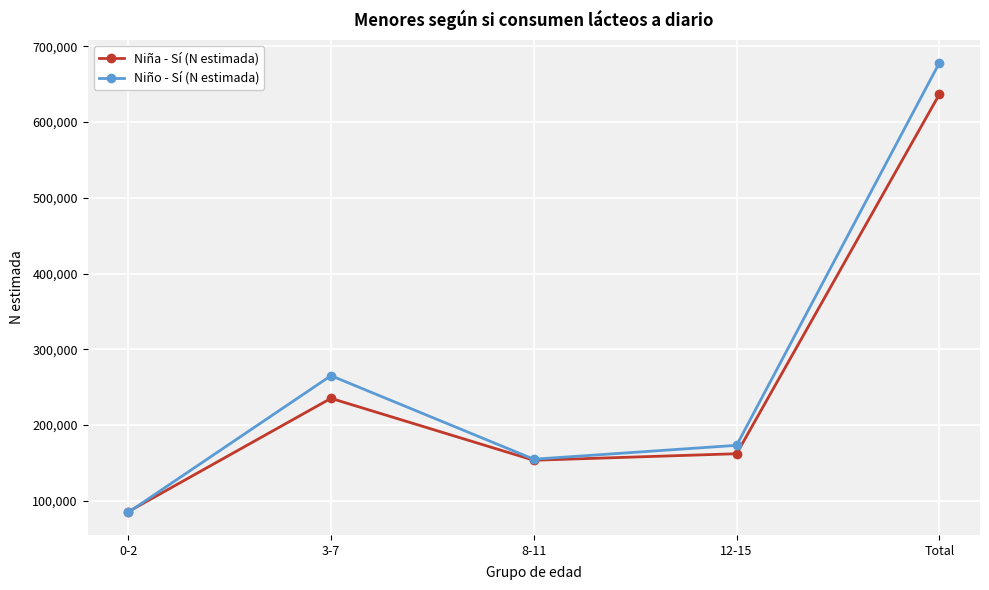

In Niño - Sí (N estimada), how many points are lower than both neighbors (excluding endpoints)?

1